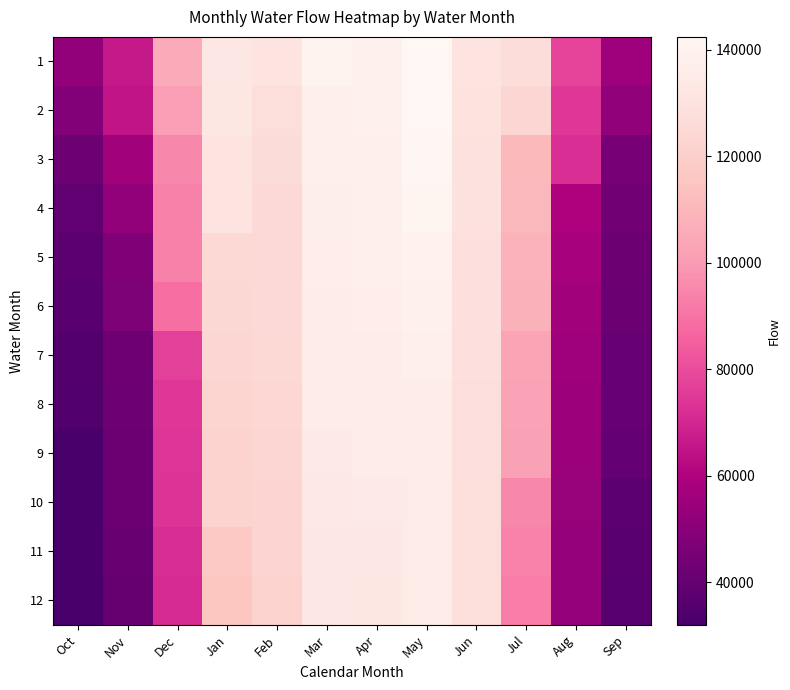

How many distinct data groups are displayed?

12